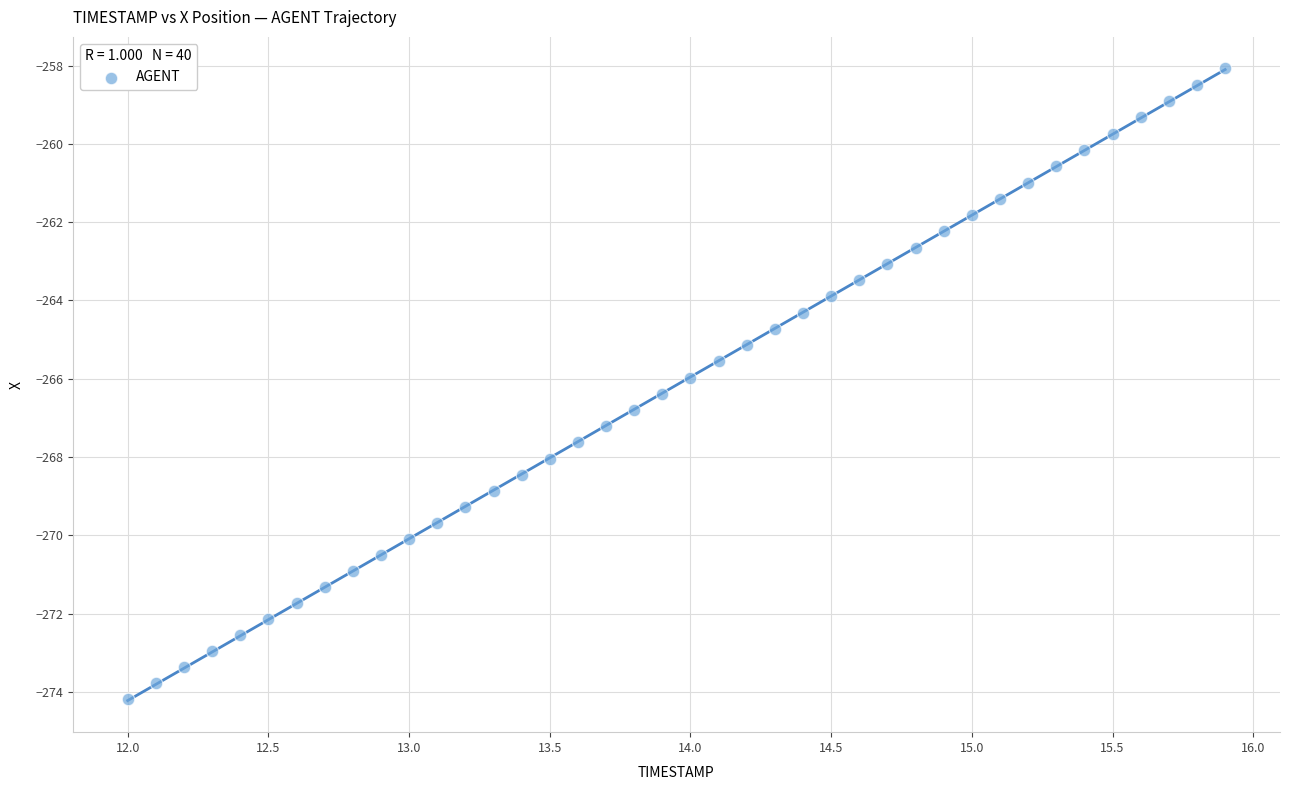

What is the range of Y values (max minus min)?

16.1